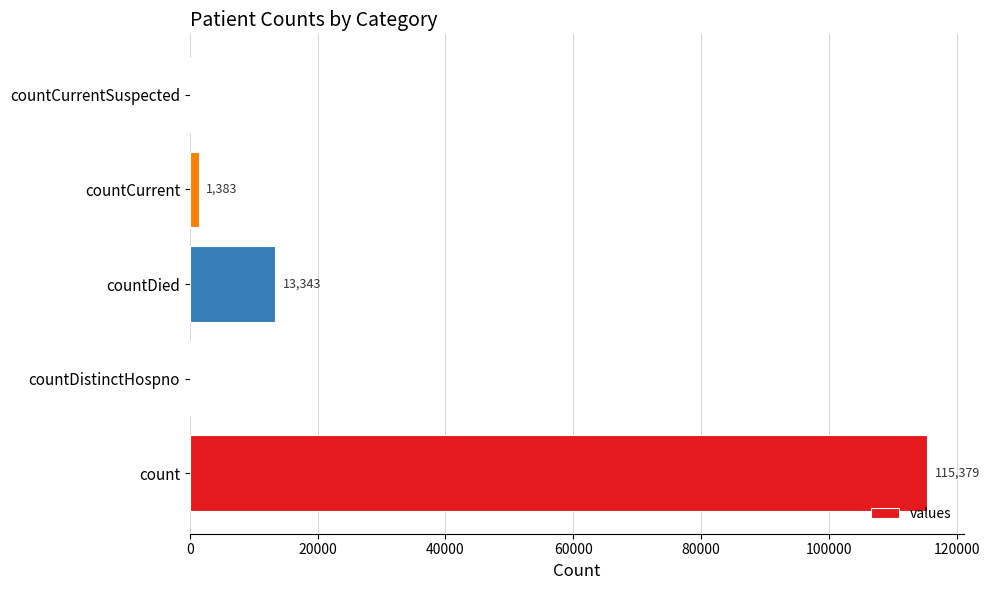

What is the sum of the values at count and countDied?

128722